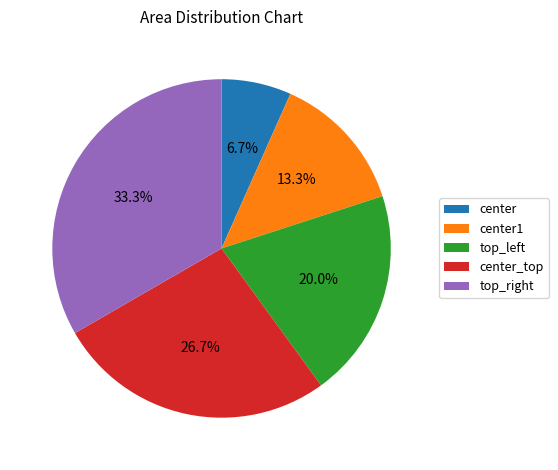

What is the largest slice in the pie chart?

top_right